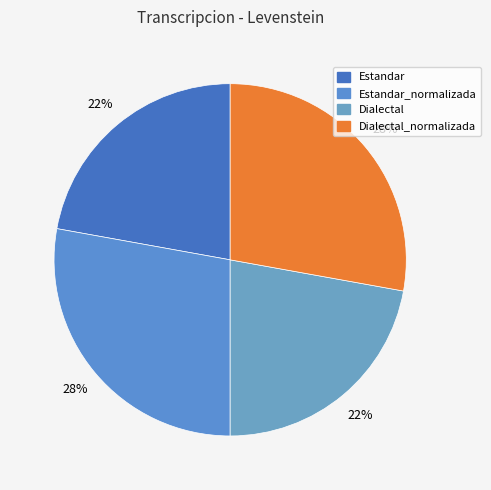

Rank the categories by value from lowest to highest.

Estandar, Dialectal, Estandar_normalizada, Dialectal_normalizada